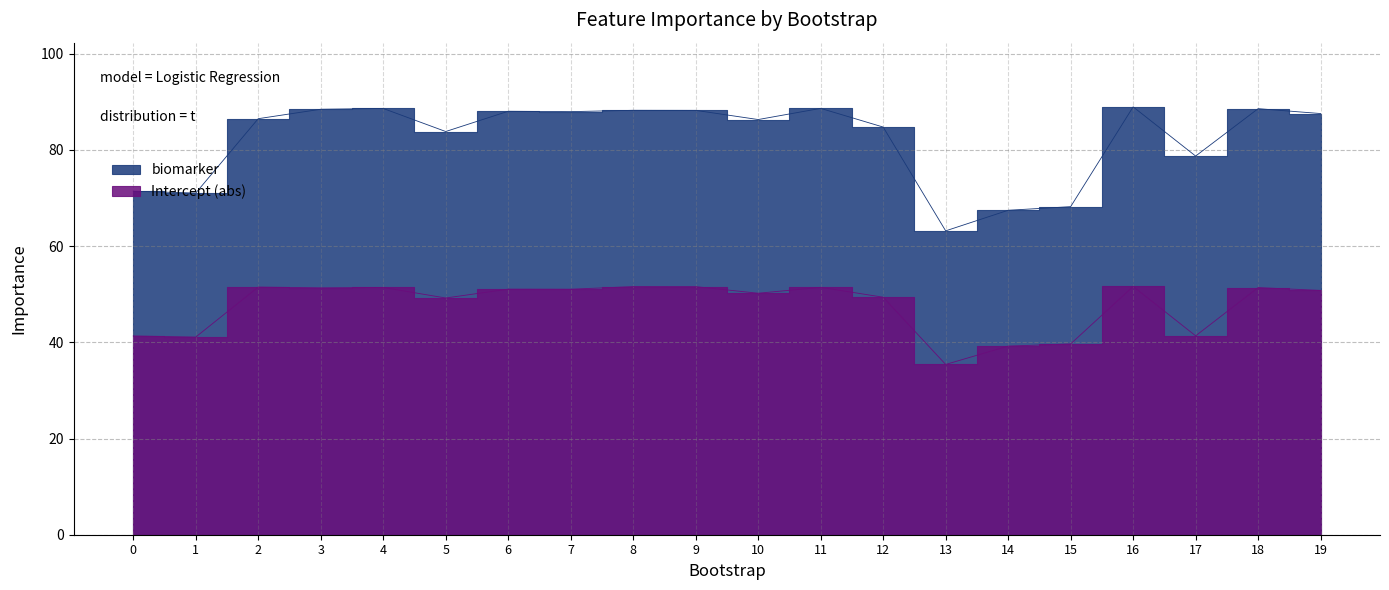

How many values in the Intercept series exceed 51?

10